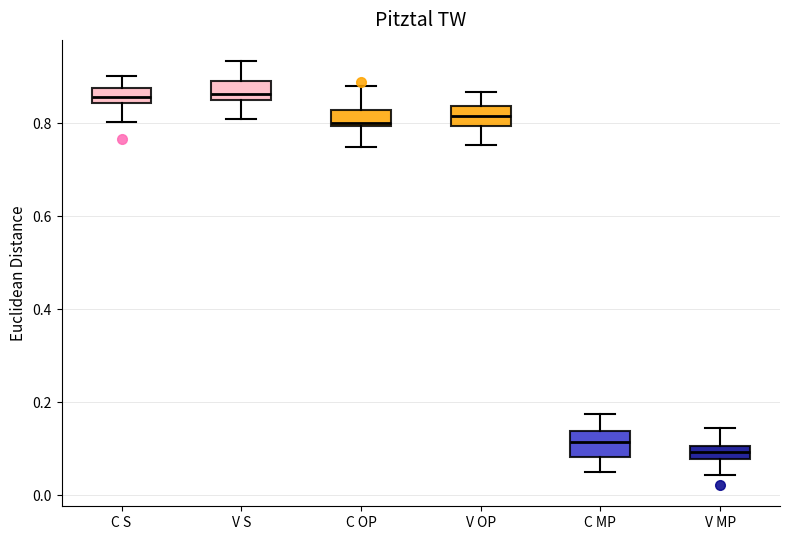

Where is the lower edge of the box for V S on the y-axis? The values are not printed on the chart, so give them approximately, as read against the axis.

0.86